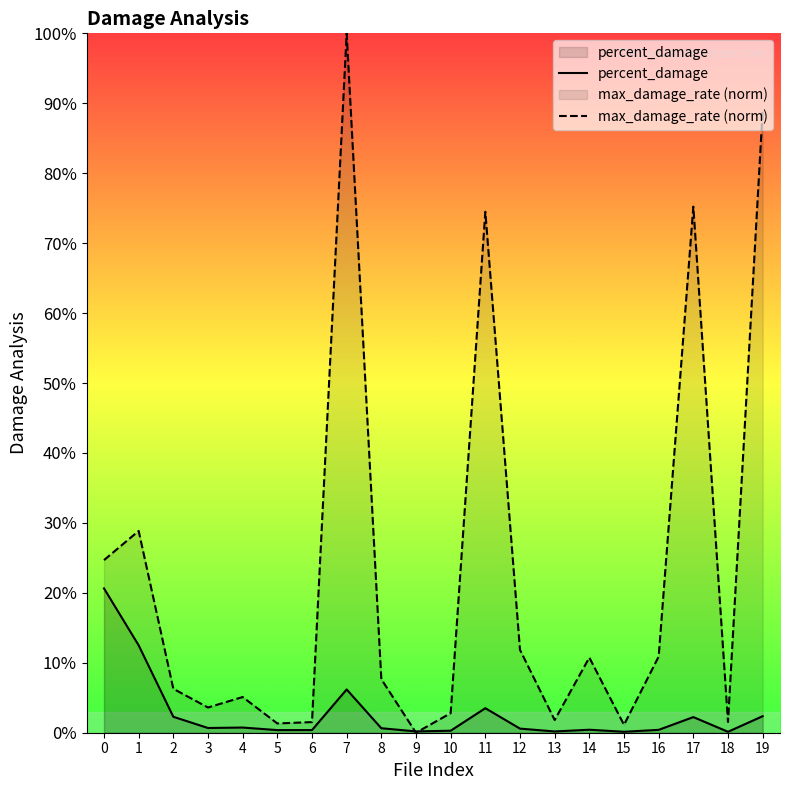

The value of max_damage_rate (norm) at 13 is 2.6. True or false?

False